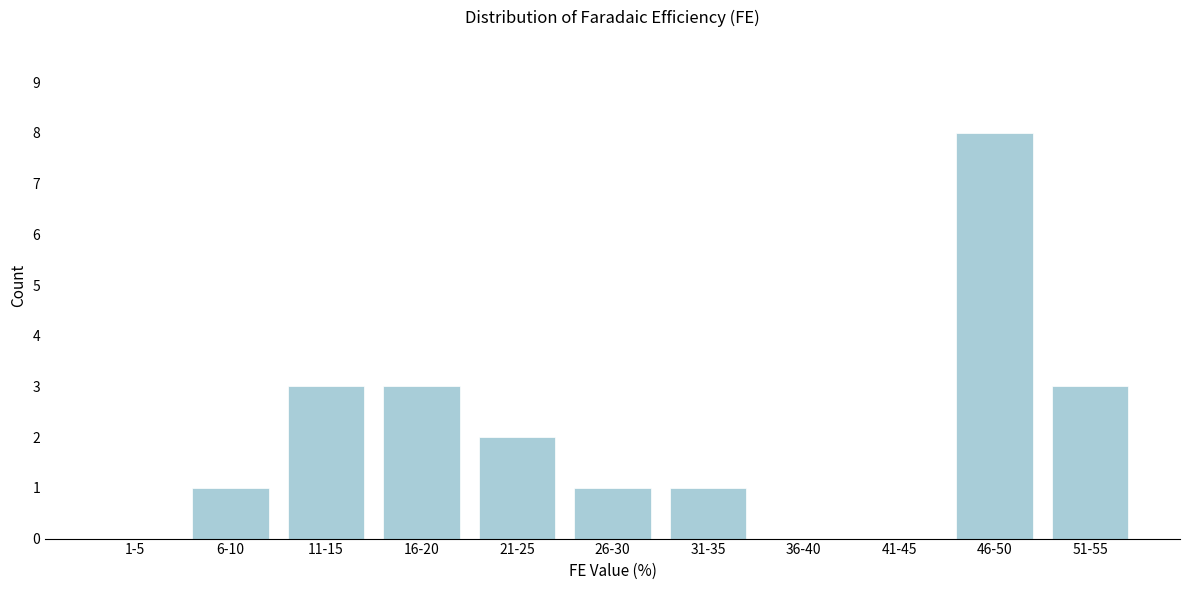

Reading right to left, list all the values displayed in this chart.

51-55=3	46-50=8	41-45=0	36-40=0	31-35=1	26-30=1	21-25=2	16-20=3	11-15=3	6-10=1	1-5=0